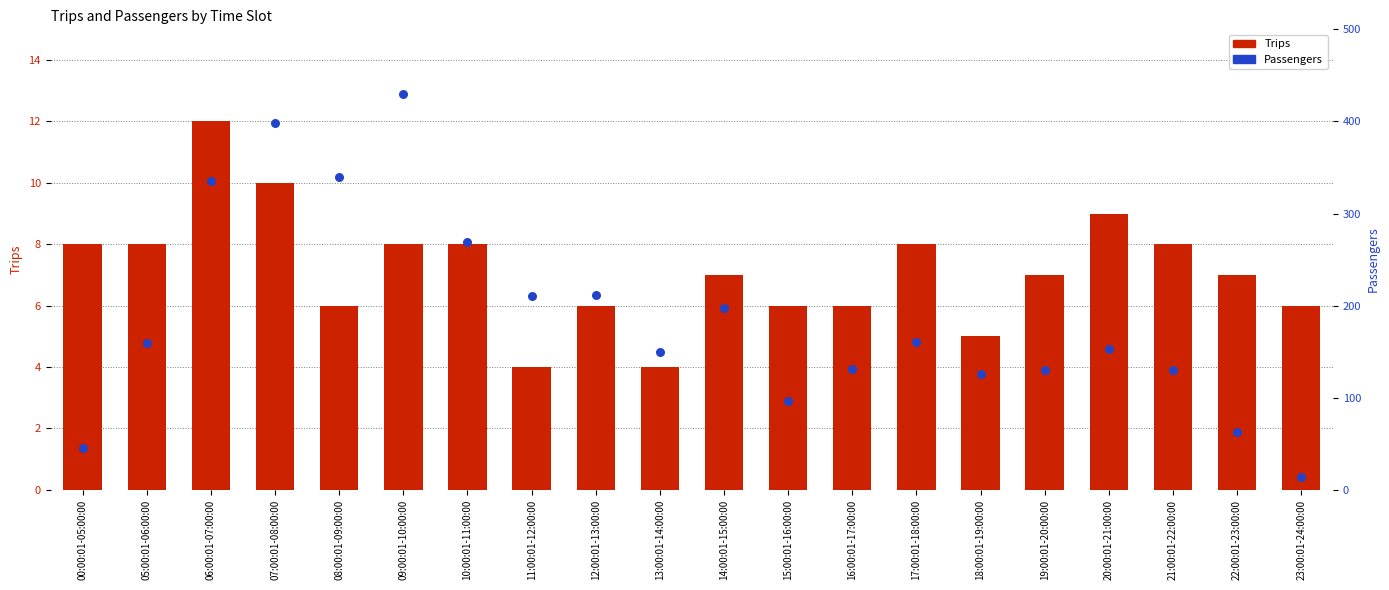

Which series contains the lowest Y value?

Trips